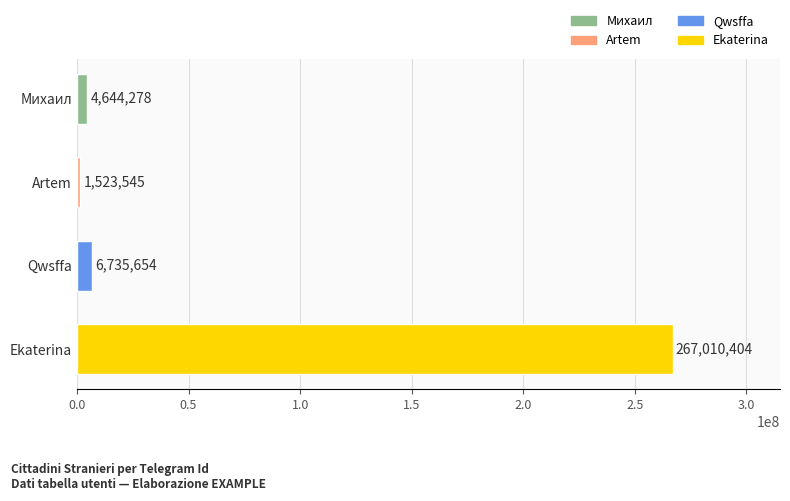

True or false: the data shows 6735654 at Qwsffa.

True